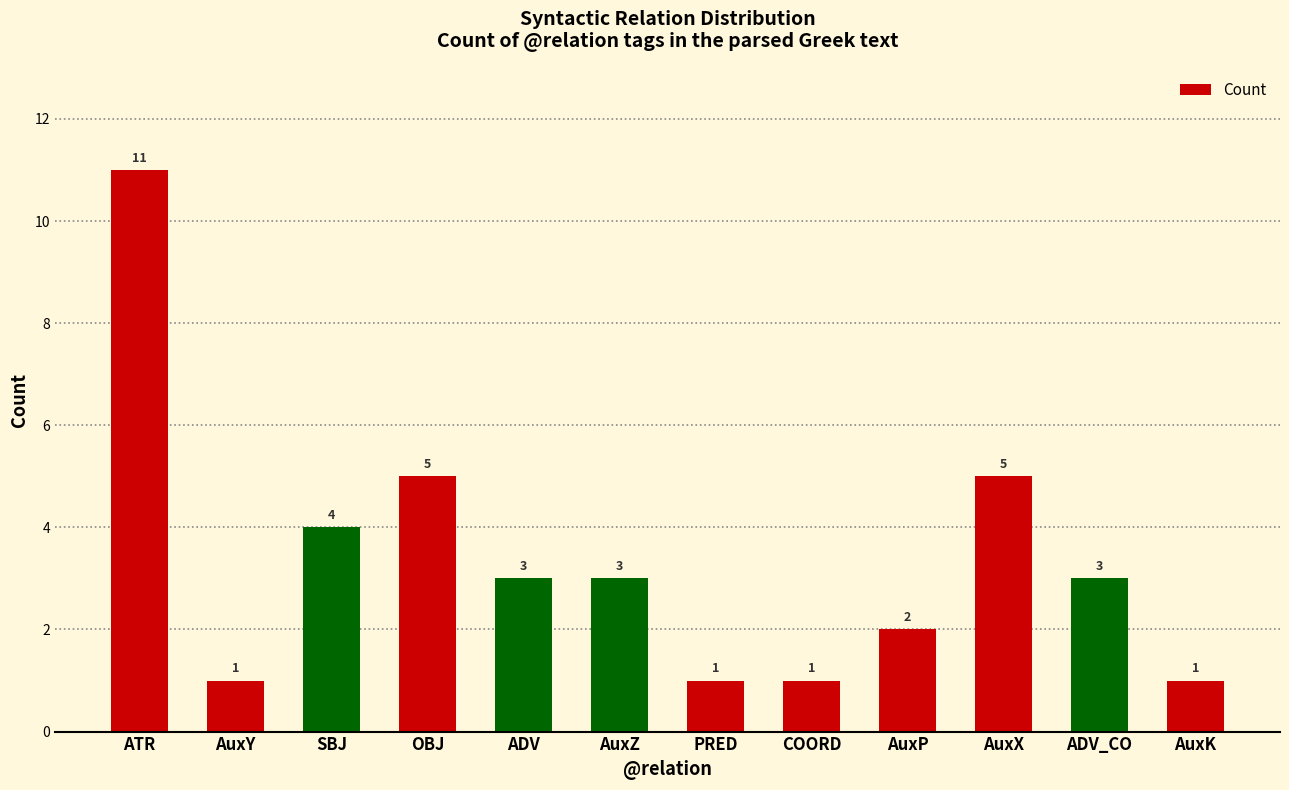

Reading left to right, transcribe all the data shown in this chart.

11	1	4	5	3	3	1	1	2	5	3	1